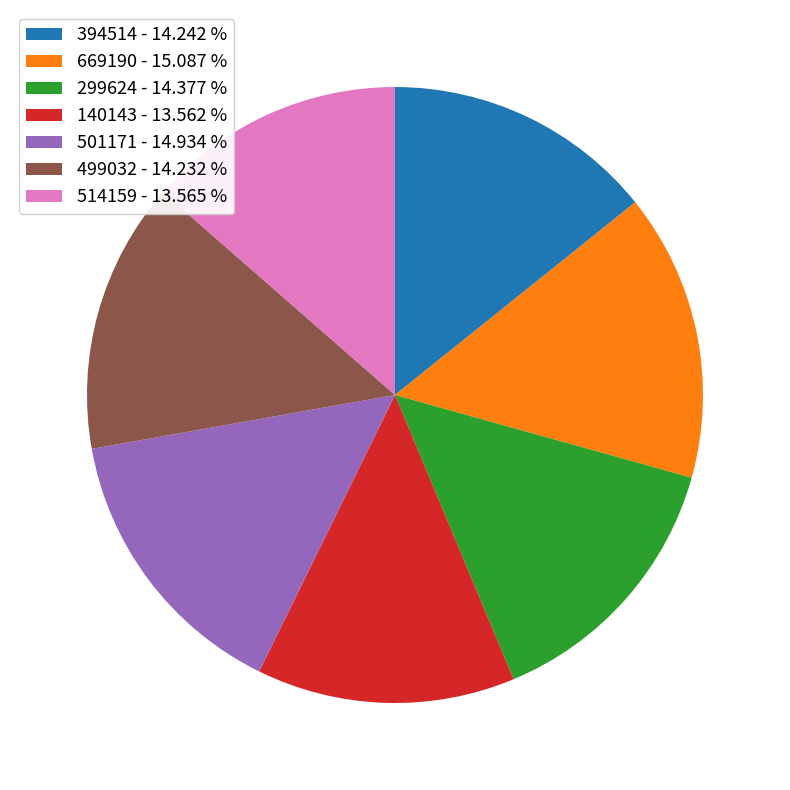

Does any single category account for the majority?

No